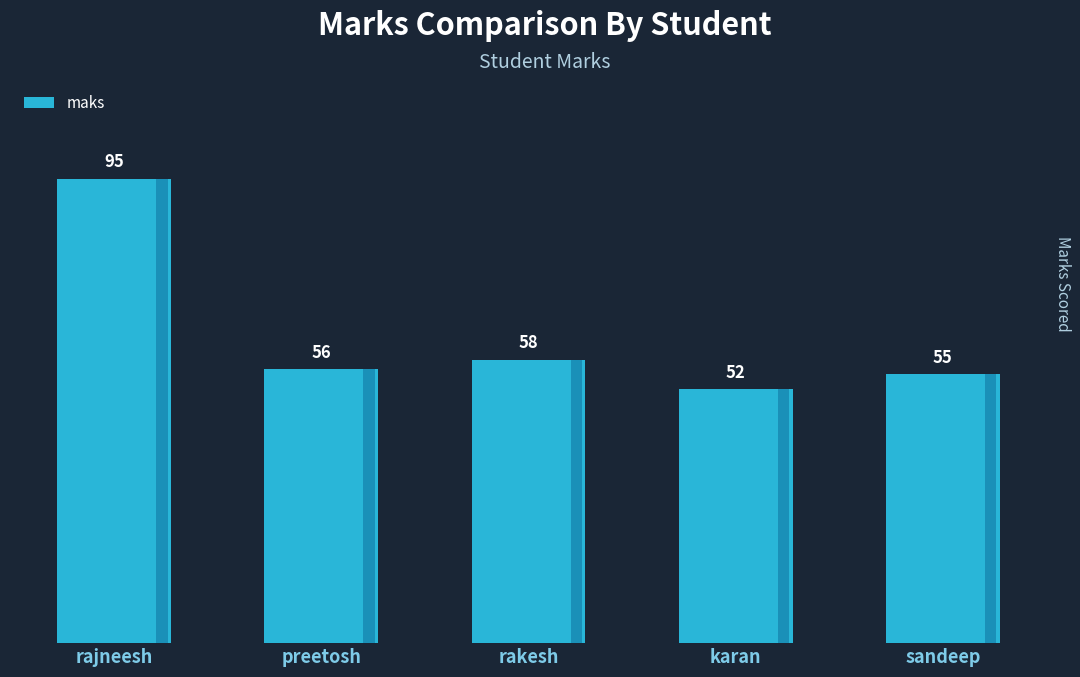

The value at rakesh is 58. True or false?

True